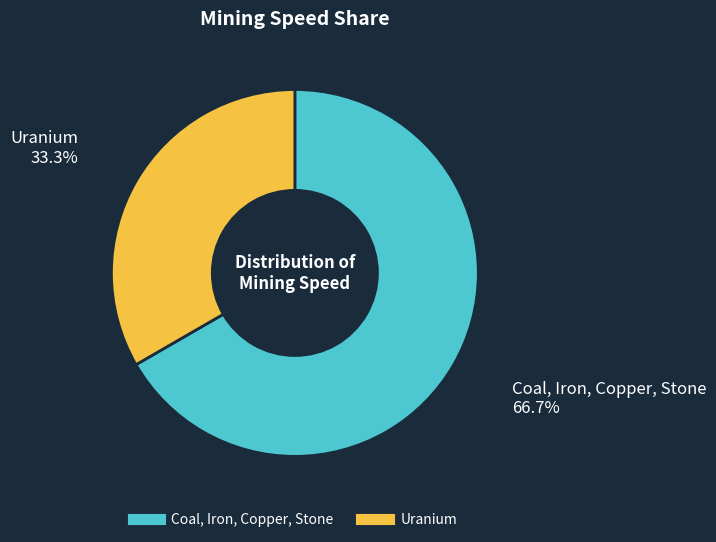

Combined, do Coal, Iron, Copper, Stone and Uranium account for over 50%?

Yes